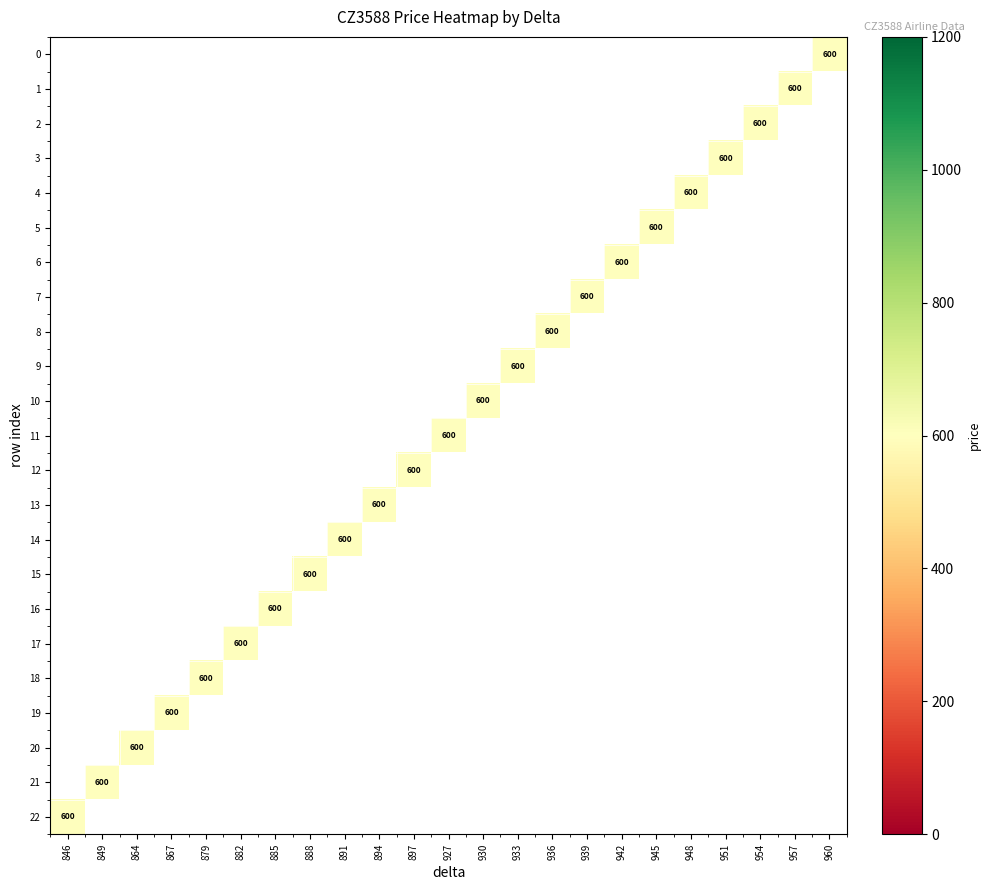

How many distinct data groups are displayed?

23